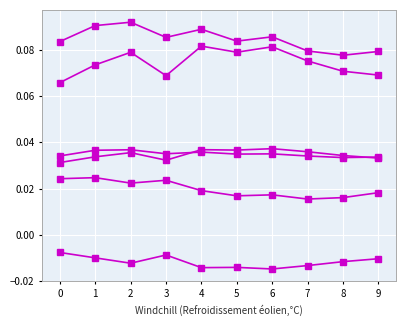

How many lines are shown in the chart?

6